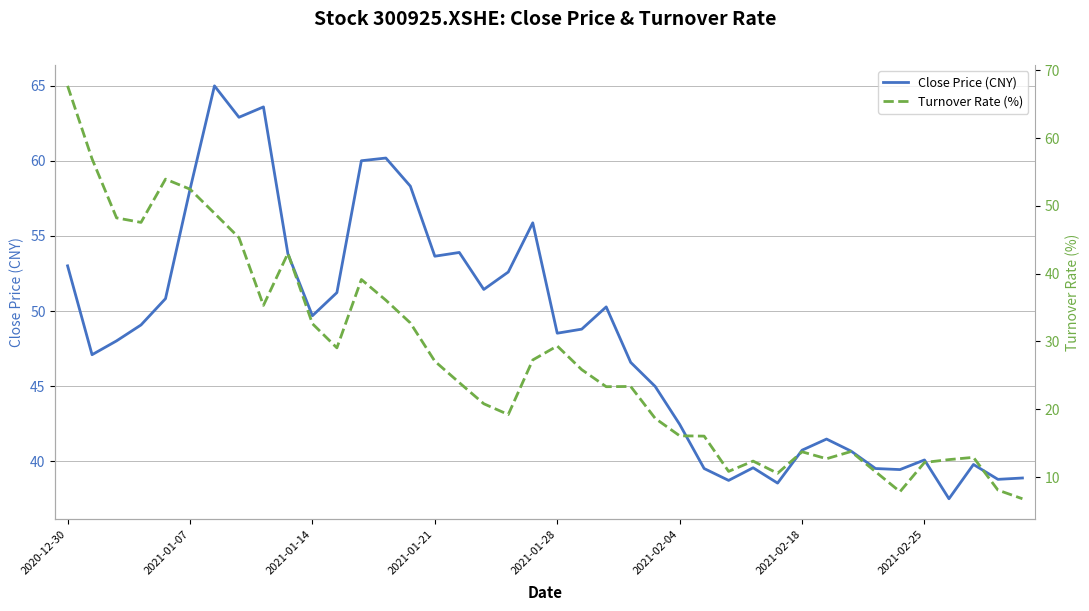

What is the maximum value shown in the chart?

67.7